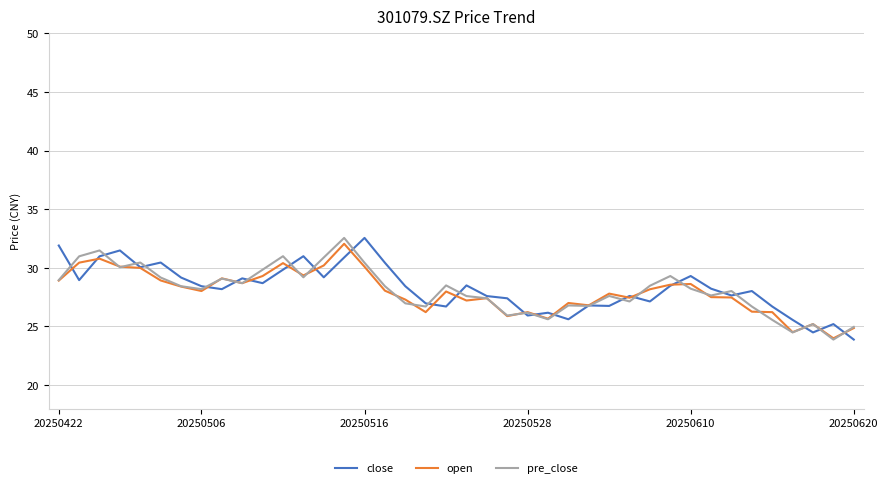

What is the minimum value shown in the chart?

23.9